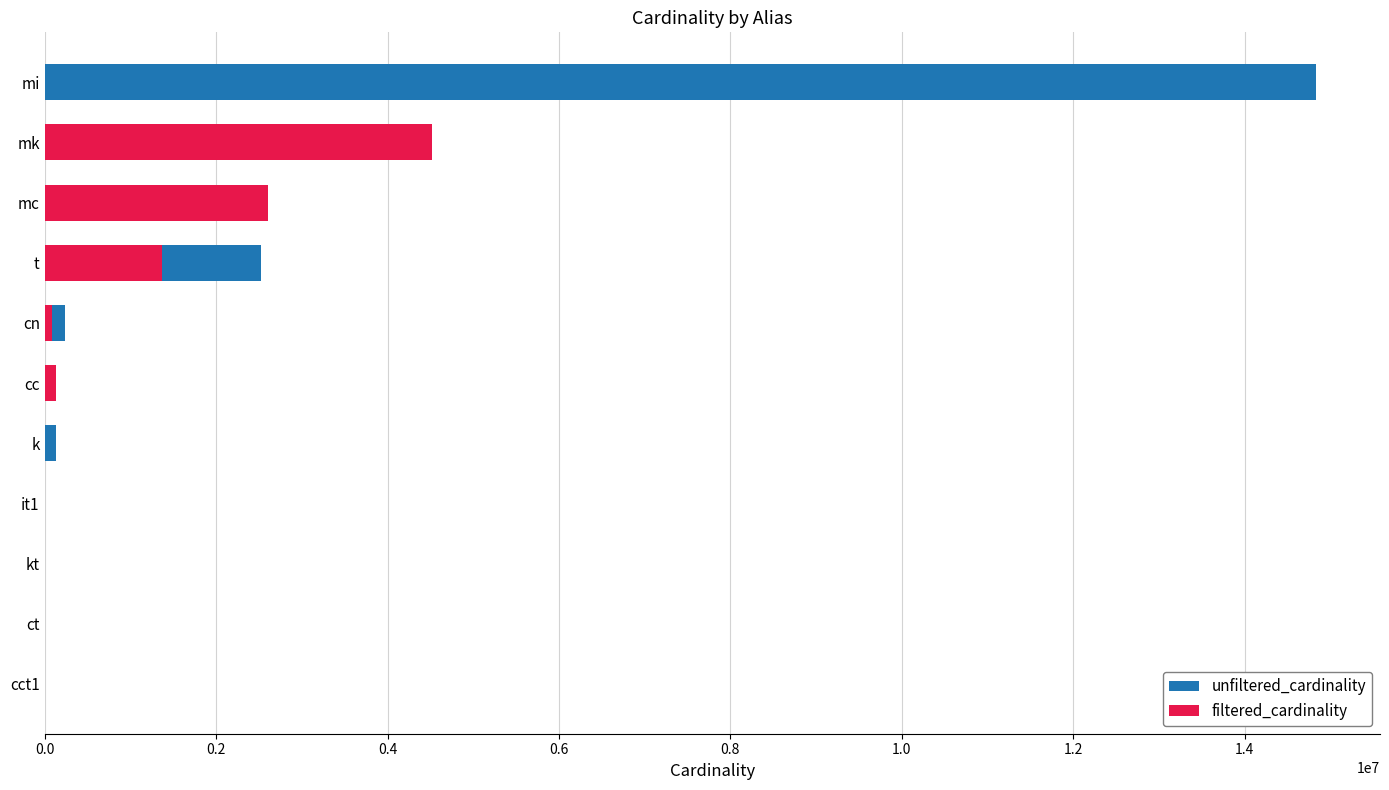

Reading left to right, list all the values displayed in this chart.

unfiltered_cardinality: 4	4	7	113	134170	135086	234997	2528312	2609129	4523930	14835720
filtered_cardinality: 1	4	1	1	4	135086	83675	1374647	2609129	4523930	189